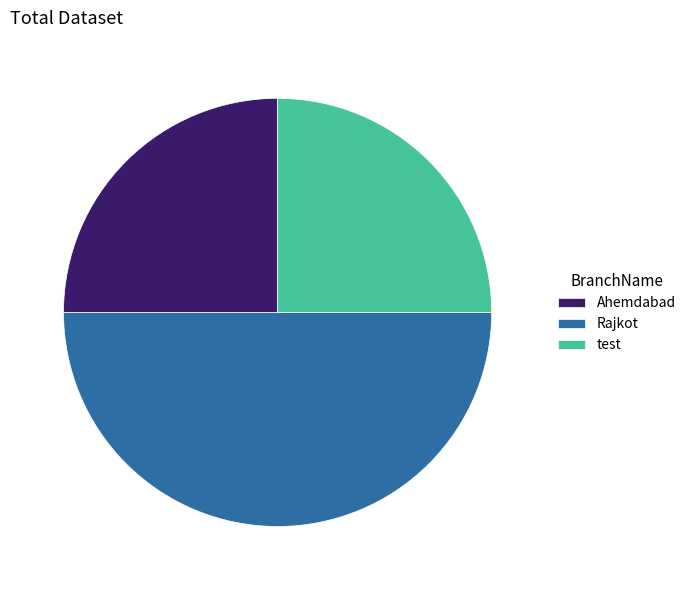

What is the ratio of the value at test to the value at Ahemdabad?

1.0